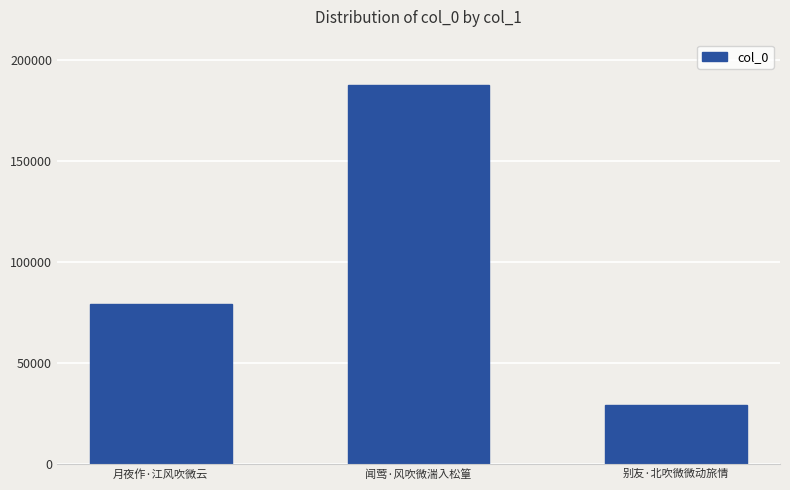

Reading left to right, extract all data points from this chart.

月夜作·江风吹微云=79429	闻莺·风吹微湍入松篁=187360	别友·北吹微微动旅情=29327